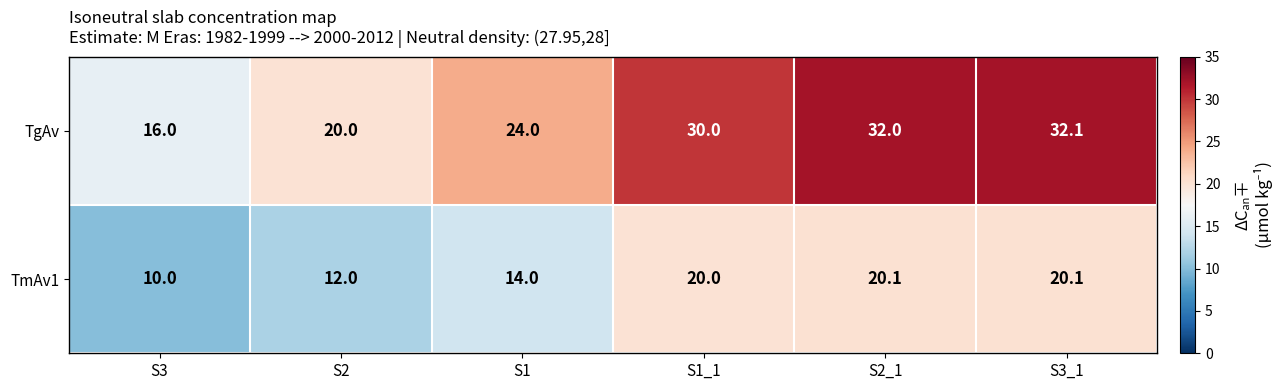

Reading right to left, transcribe all the data shown in this chart.

TgAv: 32.1	32.0	30.0	24.0	20.0	16.0
TmAv1: 20.1	20.1	20.0	14.0	12.0	10.0